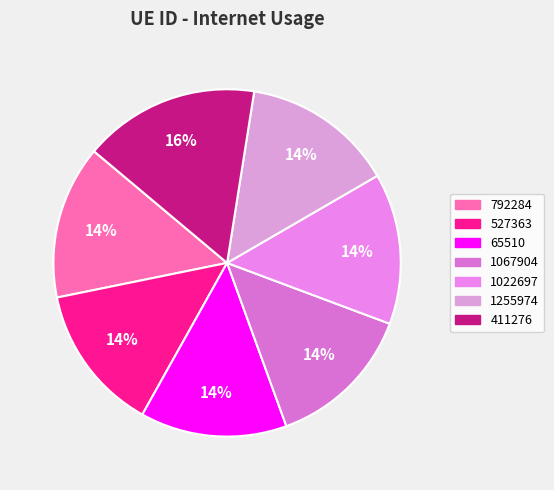

What is the smallest slice in the pie chart?

65510